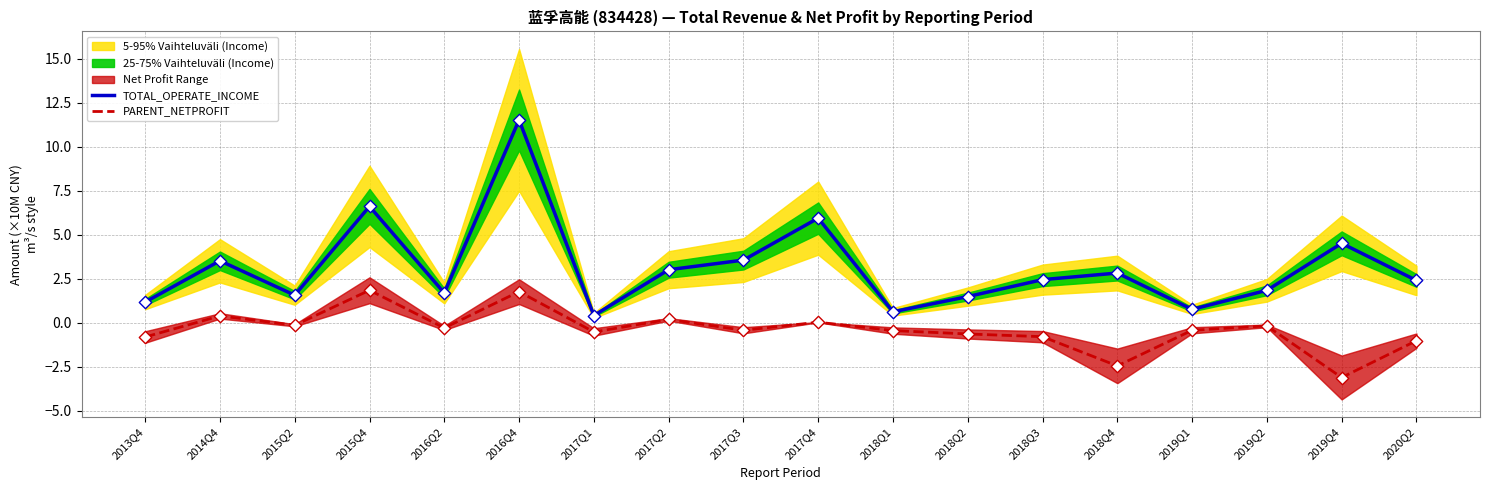

Which series contains the highest Y value?

TOTAL_OPERATE_INCOME